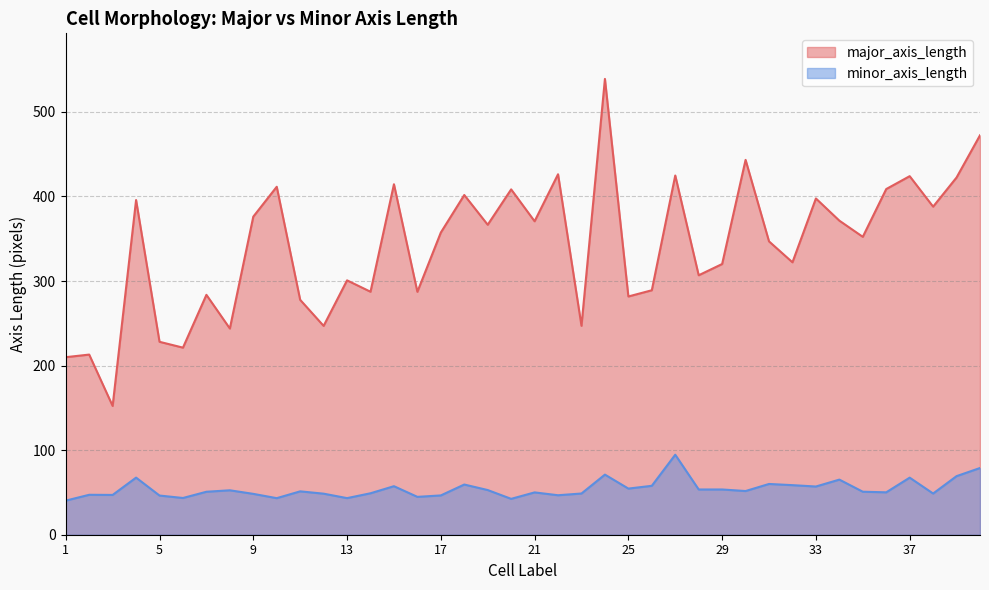

What is the highest value of the minor_axis_length series?

94.6